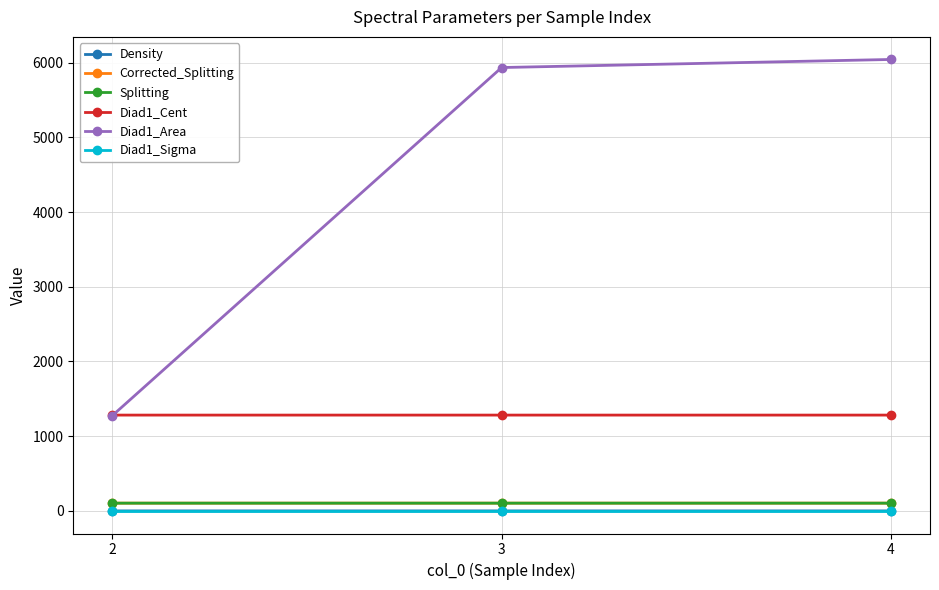

What is the value of the Diad1_Cent point at the 1st from the left?

1282.8